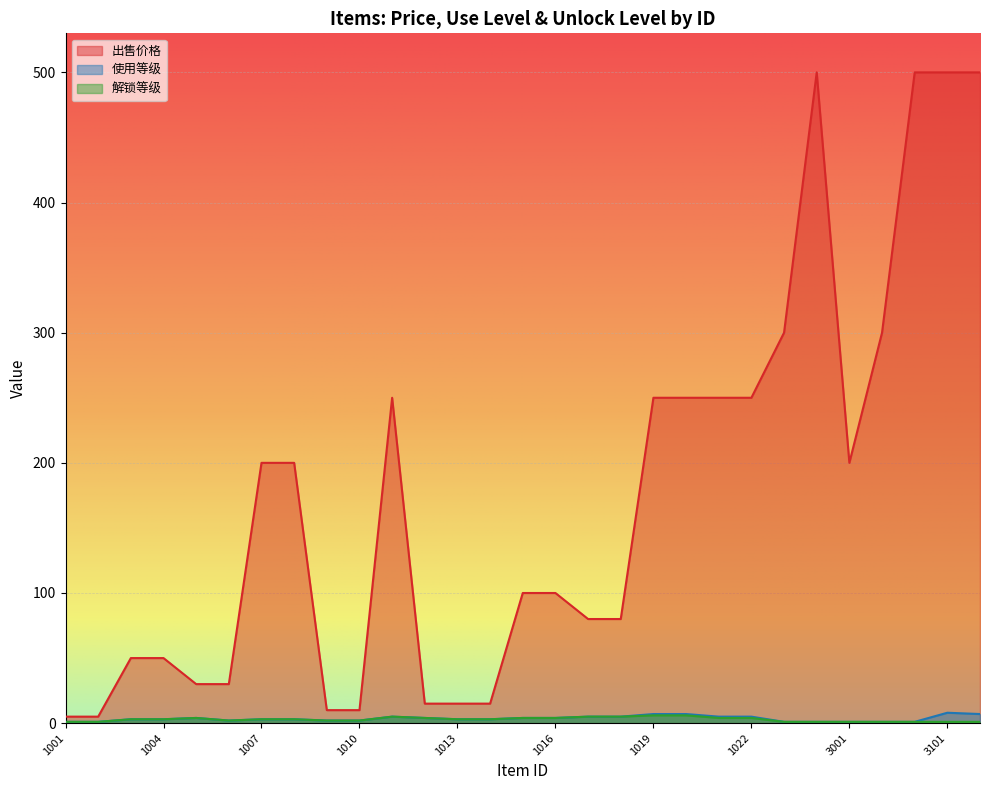

What is the value of the 出售价格 point at the 28th from the left?

500